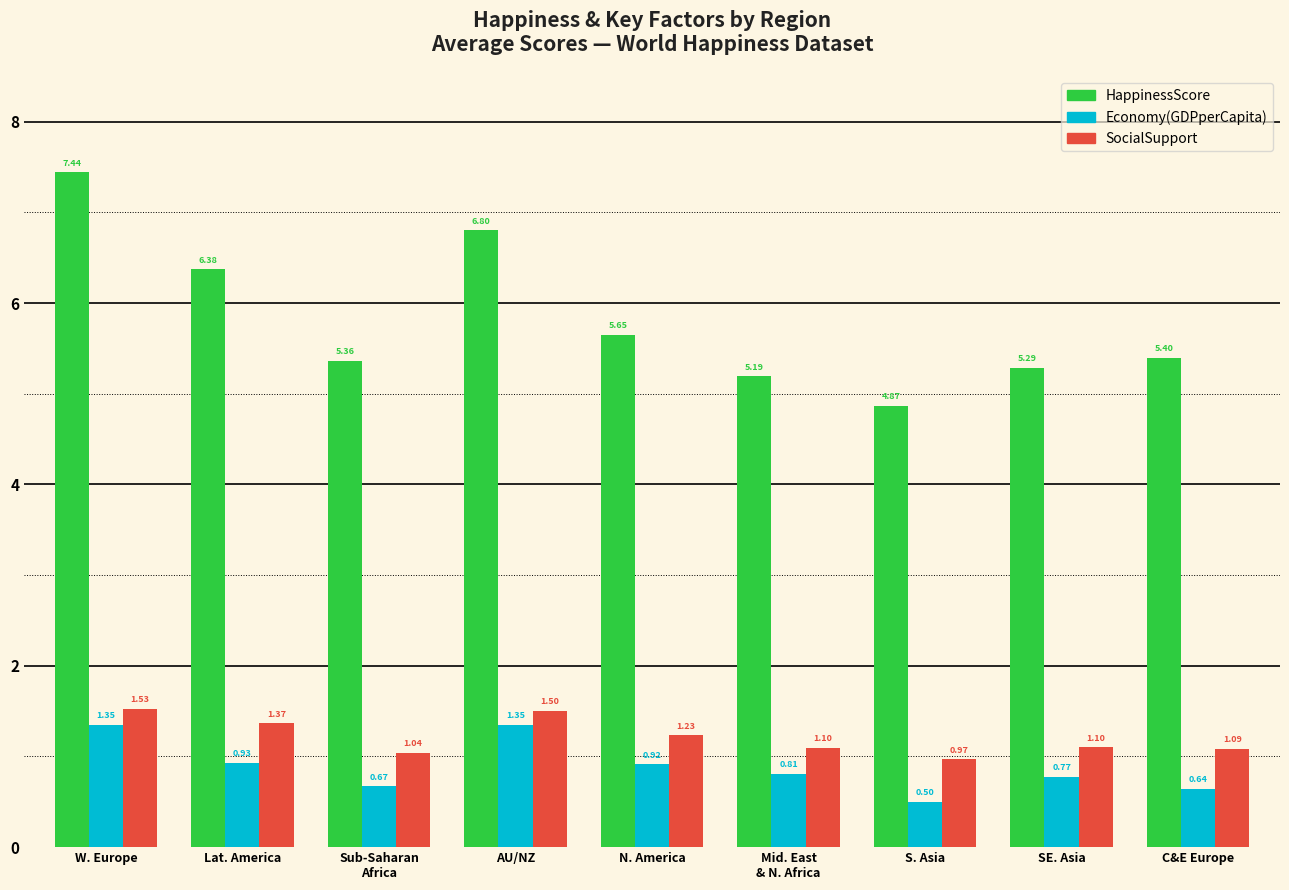

At which label does HappinessScore first exceed 5?

W. Europe